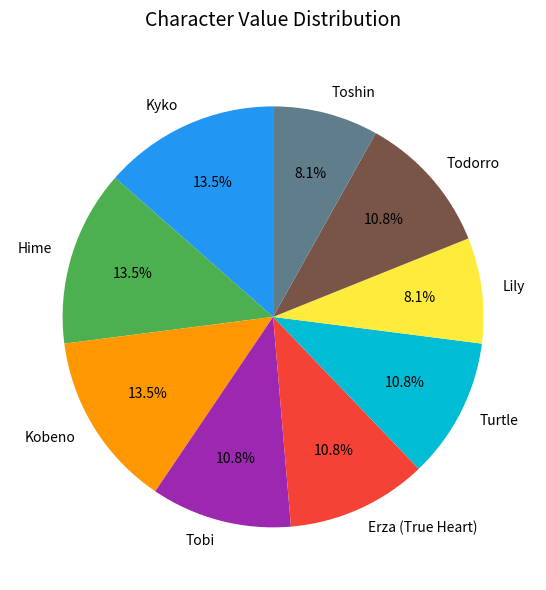

To the nearest percent, what portion does Lily represent?

8%